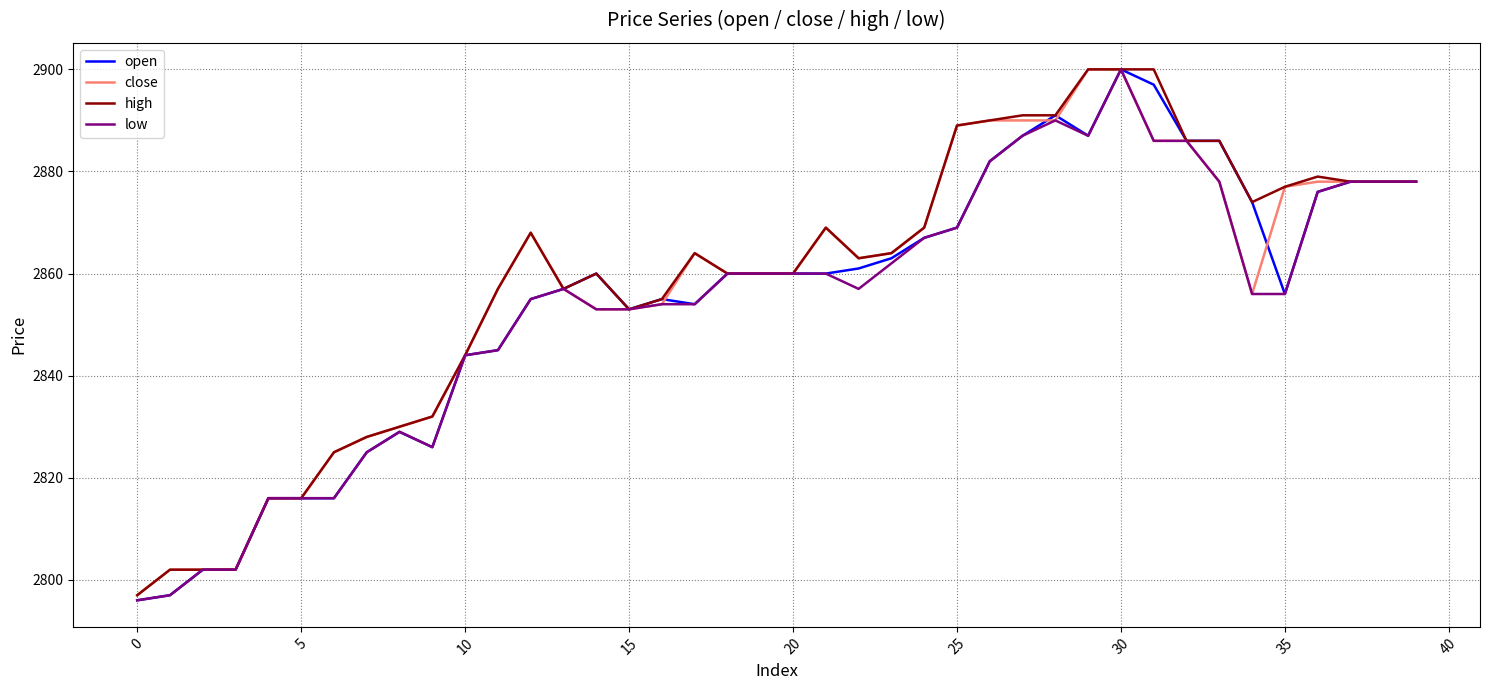

What is the maximum value for low?

2900